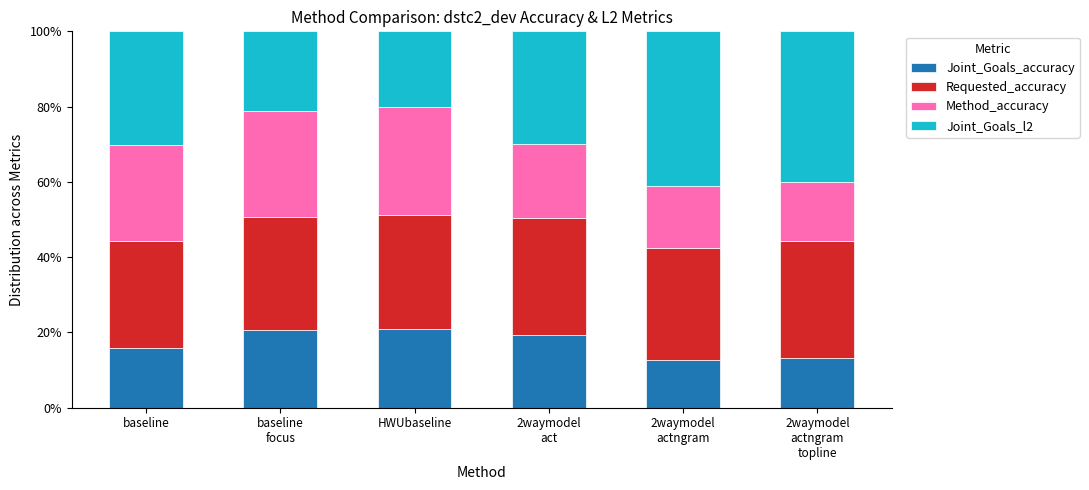

At which label does Joint_Goals_accuracy first exceed 19?

baseline
focus